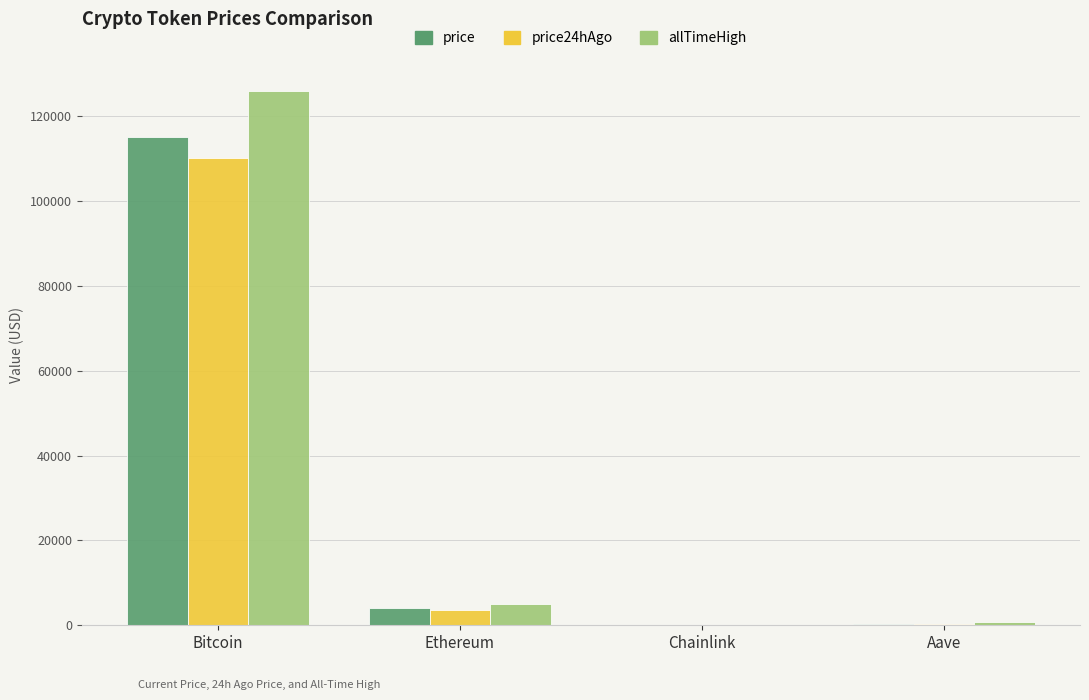

What is the sum of all allTimeHigh values?

131740.4